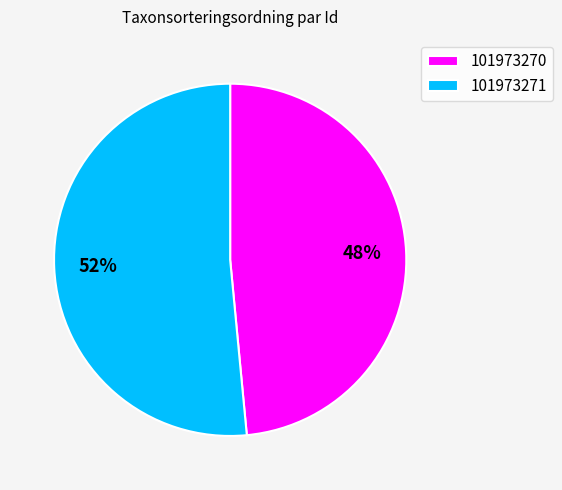

To the nearest percent, what percentage of the pie is 101973270?

48%